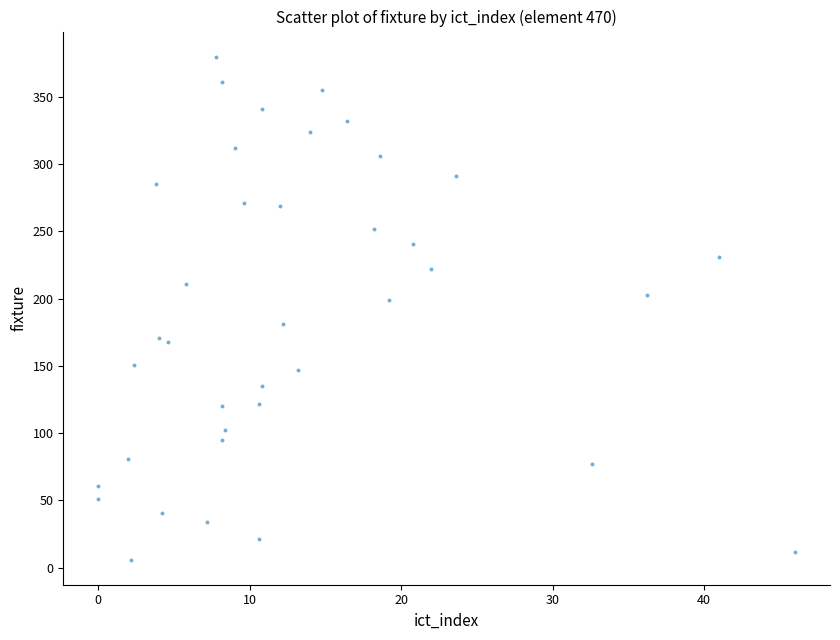

What is the range of Y values (max minus min)?

374